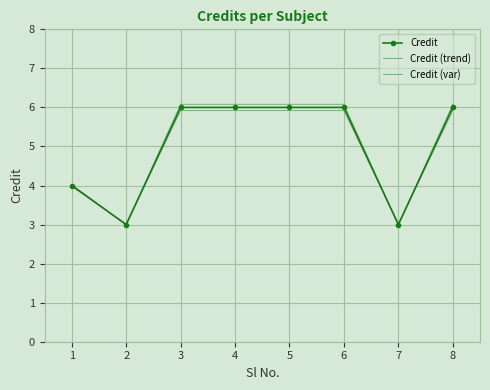

What is the difference between the maximum and minimum values in the Credit (var) series?

3.1